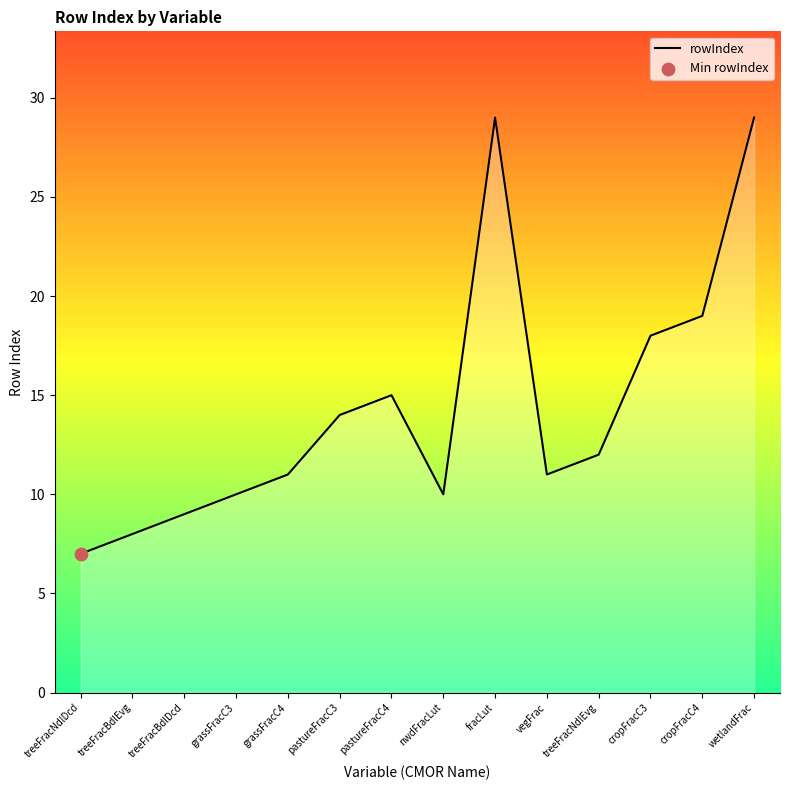

Which has a higher value, pastureFracC4 or nwdFracLut?

pastureFracC4